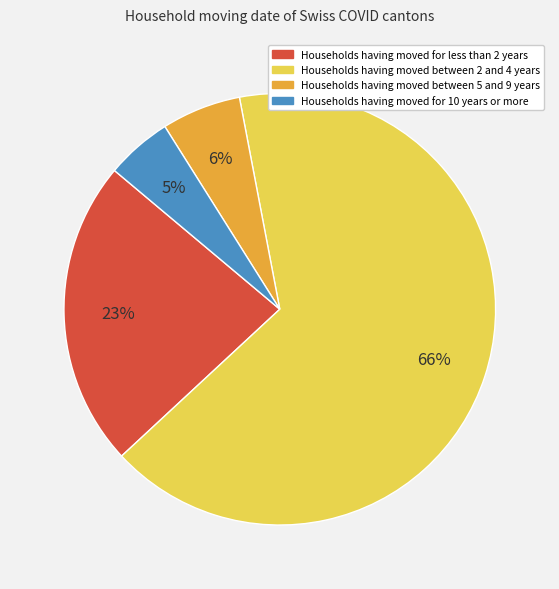

To the nearest percent, what is the average slice percentage?

25%